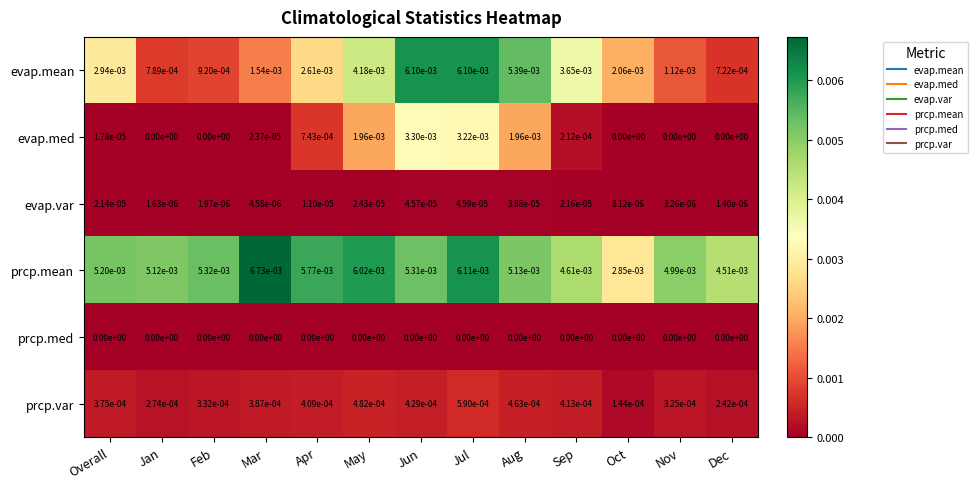

Which series has the widest spread of values?

evap.mean